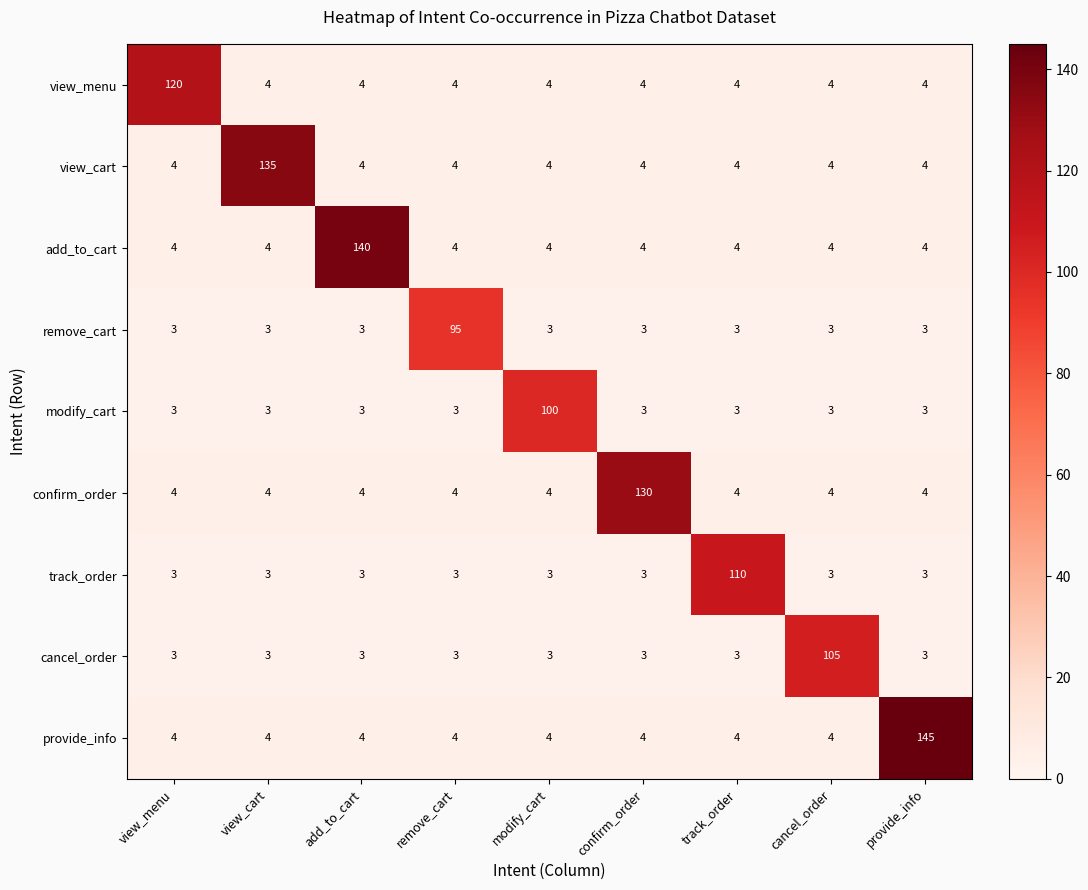

At which category does the chart reach its peak across all series?

provide_info